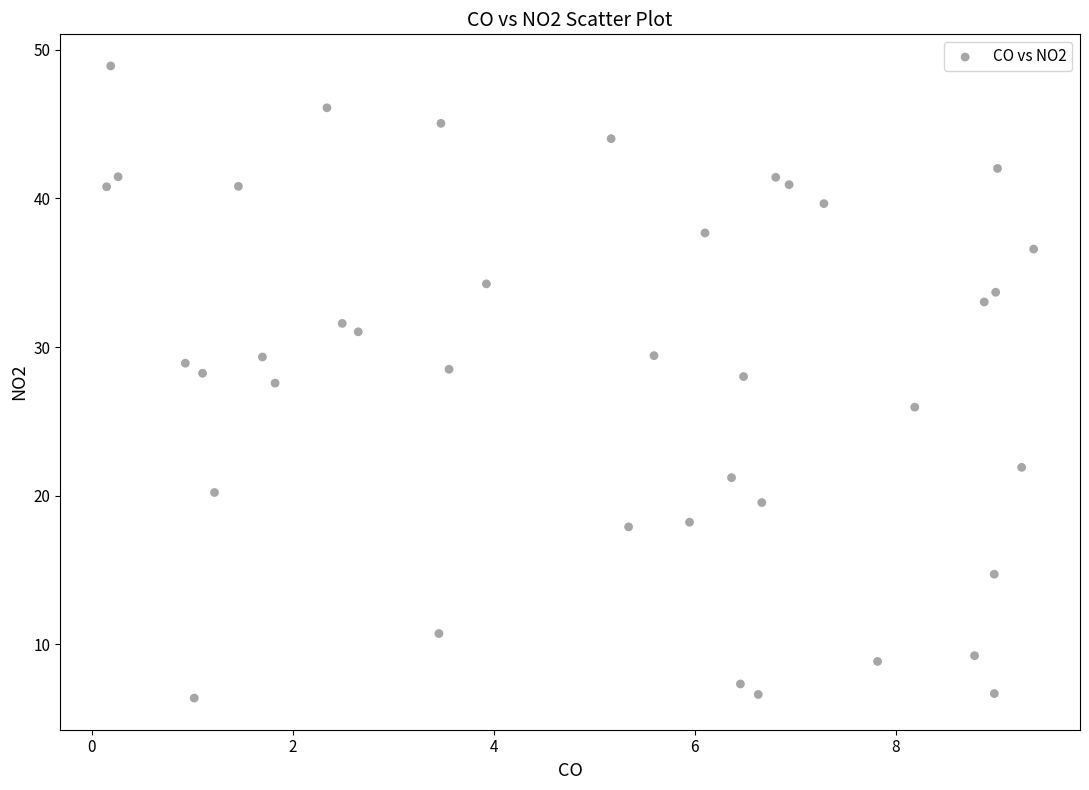

What is the range of Y values (max minus min)?

42.5